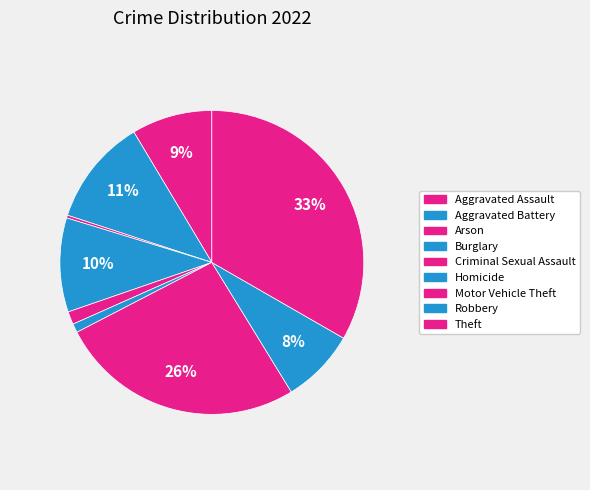

Is there any slice that represents more than half of the pie?

No